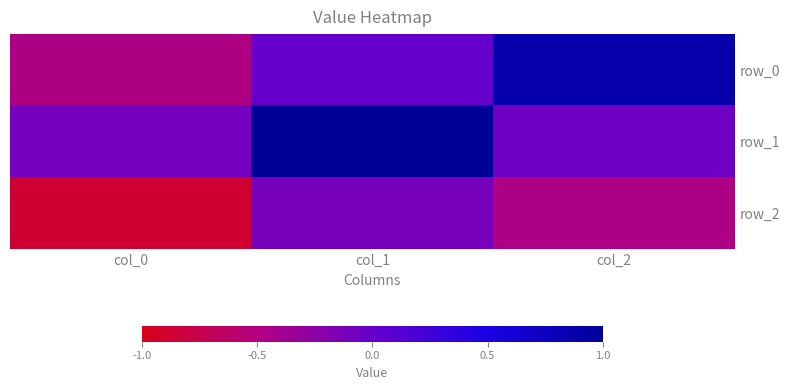

The row_2 series shows -0.1 at col_1. True or false?

True